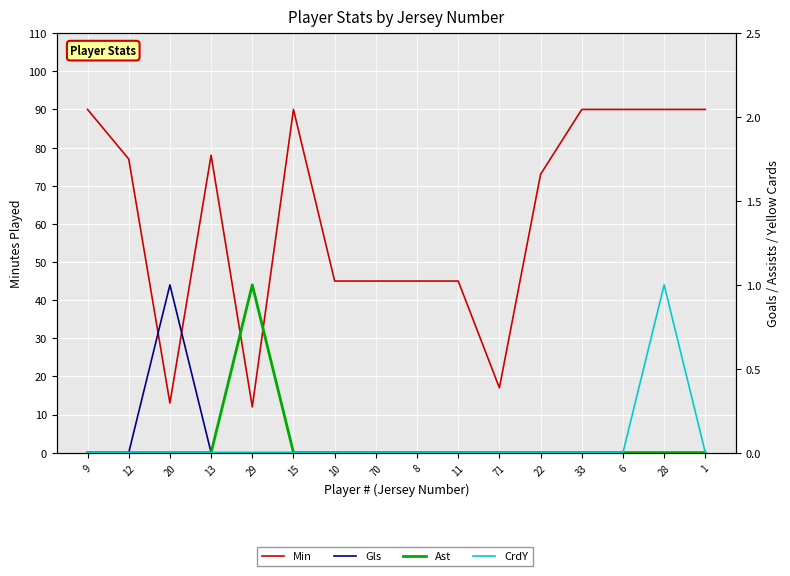

How many interior local peaks does the Gls series have?

1